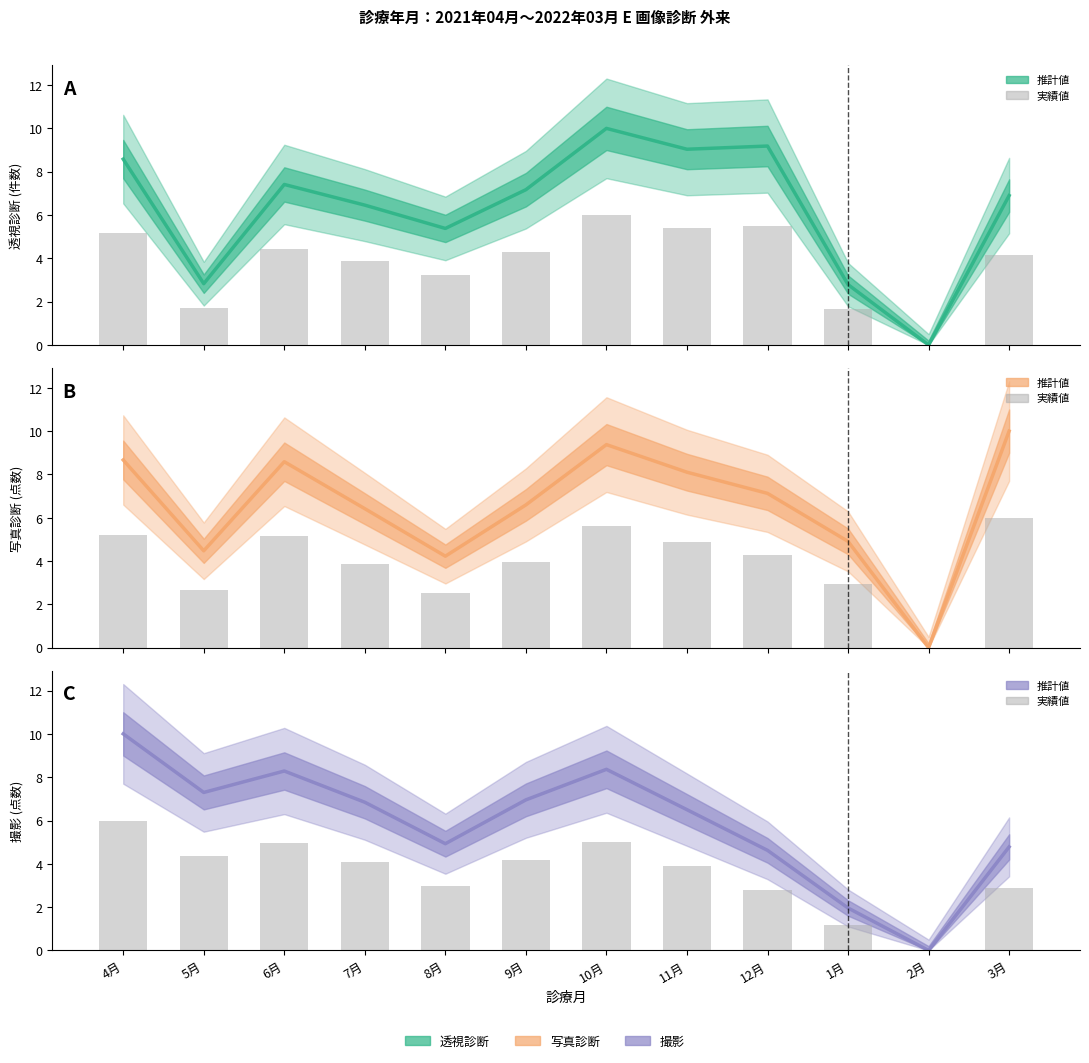

Which series has the largest range (max minus min)?

透視診断